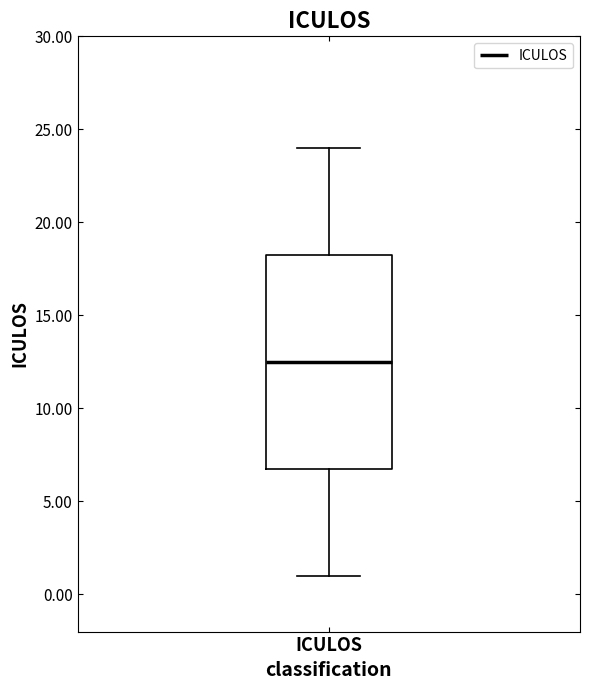

Where is the upper edge of the box for ICULOS on the y-axis? The values are not printed on the chart, so give them approximately, as read against the axis.

18.5